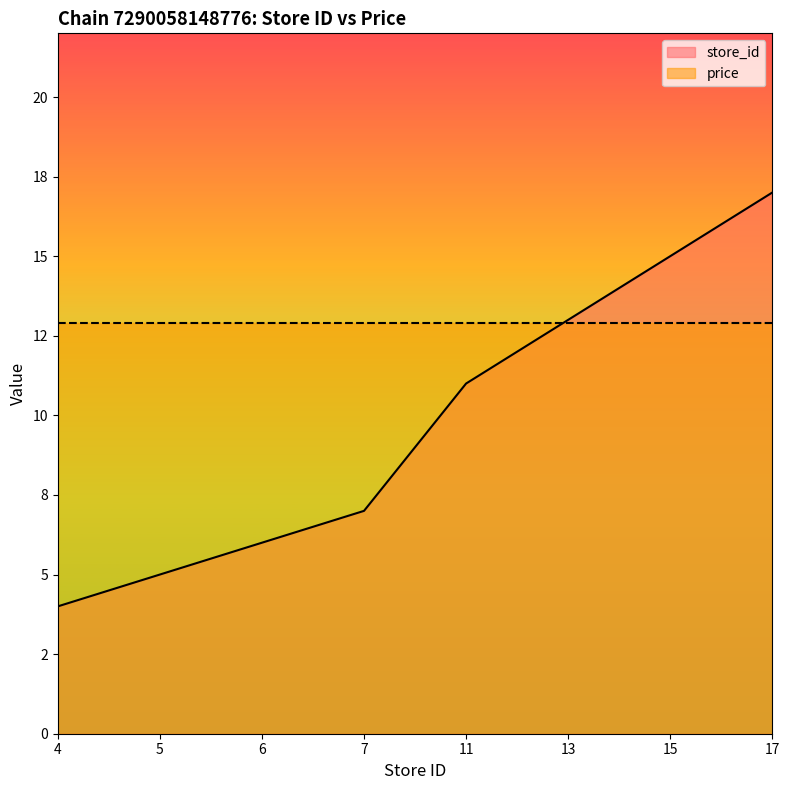

Which category has the highest value across all series?

17